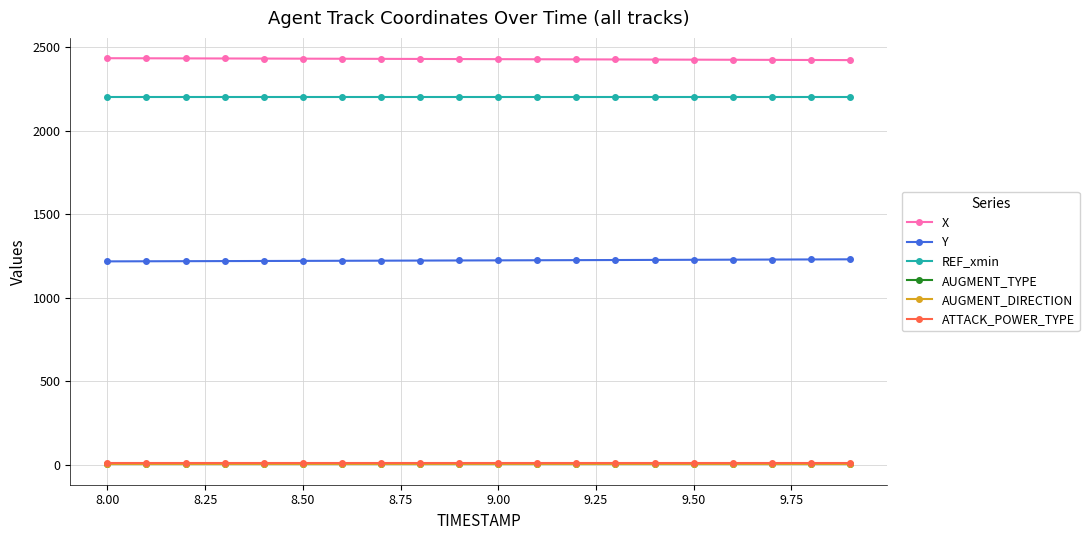

How many lines are shown in the chart?

6